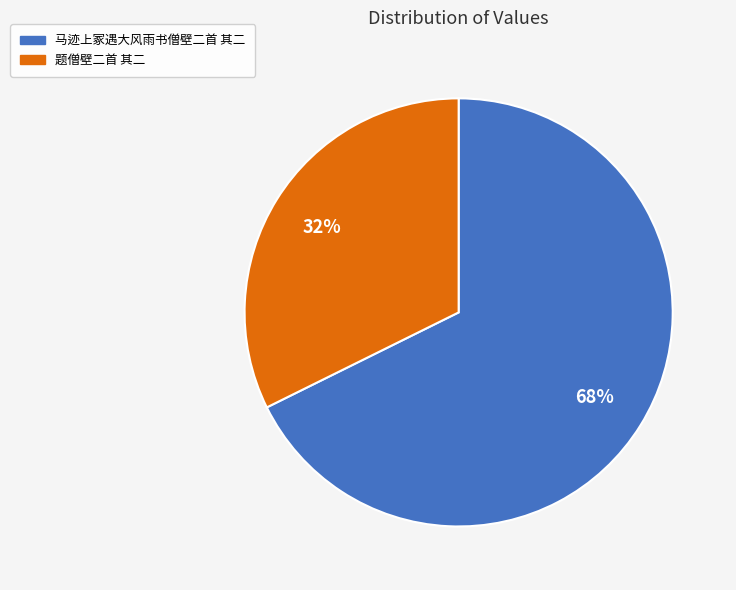

Which slice is the largest?

马迹上冢遇大风雨书僧壁二首 其二